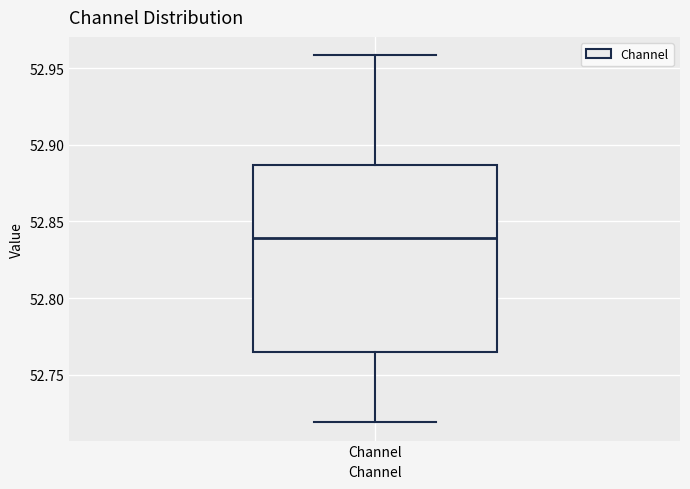

Where does the median line of the box for Channel sit on the y-axis? The values are not printed on the chart, so give them approximately, as read against the axis.

52.840